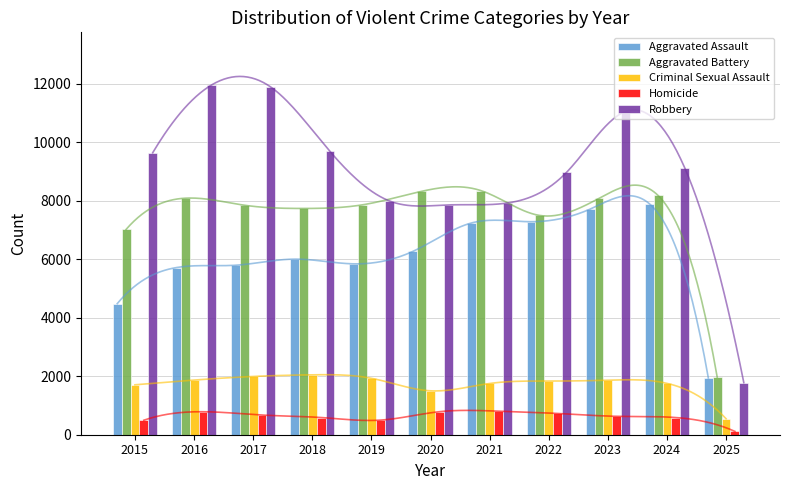

Is it true that Criminal Sexual Assault equals 567 at 2020?

False